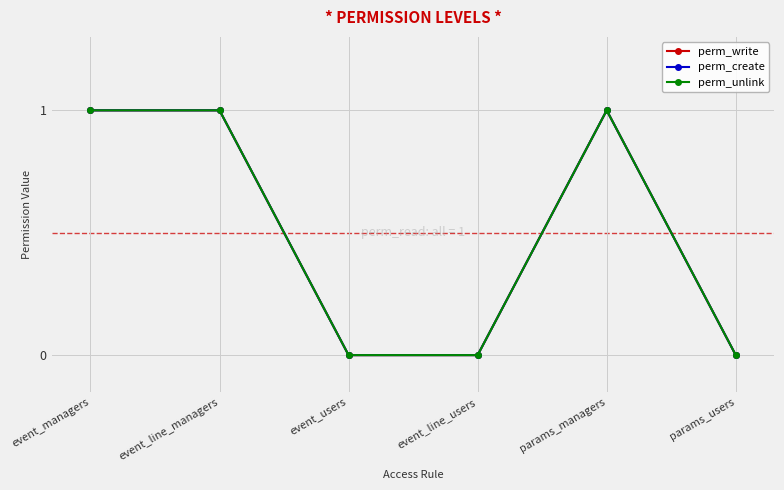

Does the chart have visible grid lines?

Yes